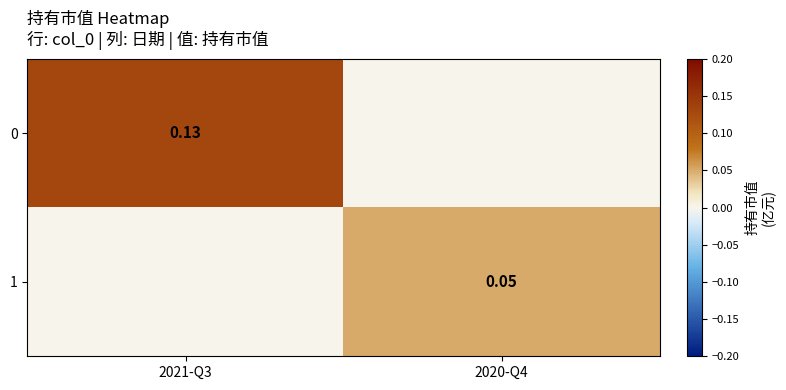

Is the value of 1 at 2020-Q4 greater than the value of 0 at 2021-Q3?

No